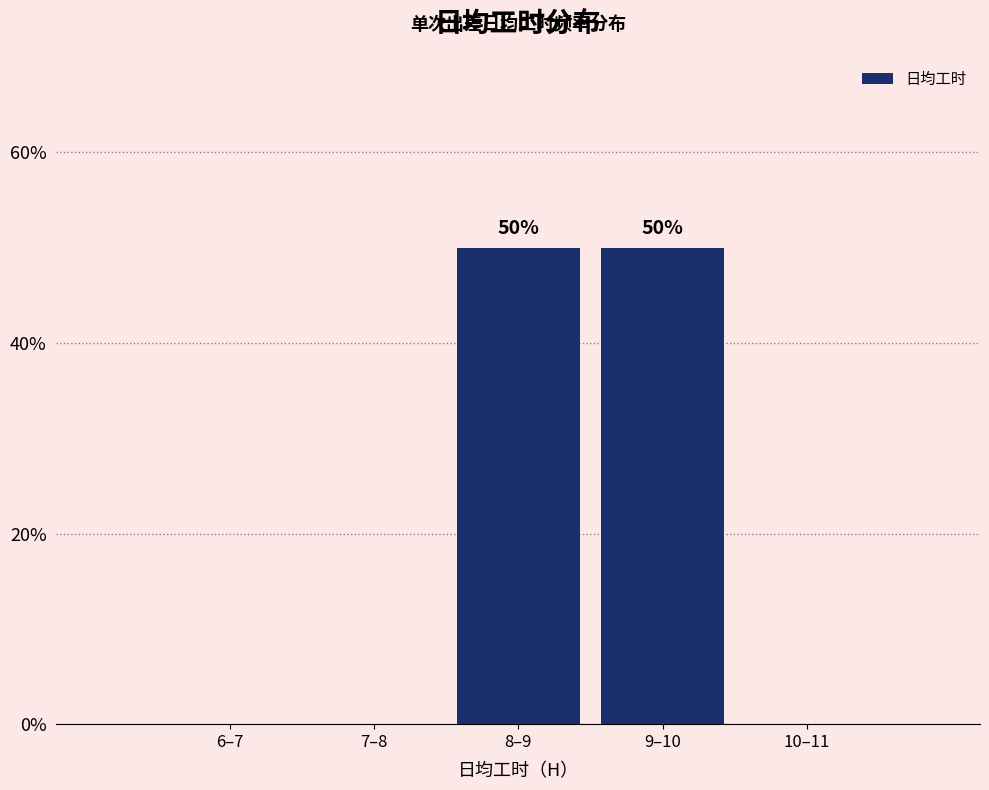

Reading left to right, what are all the values shown in this chart?

6–7=0	7–8=0	8–9=50	9–10=50	10–11=0